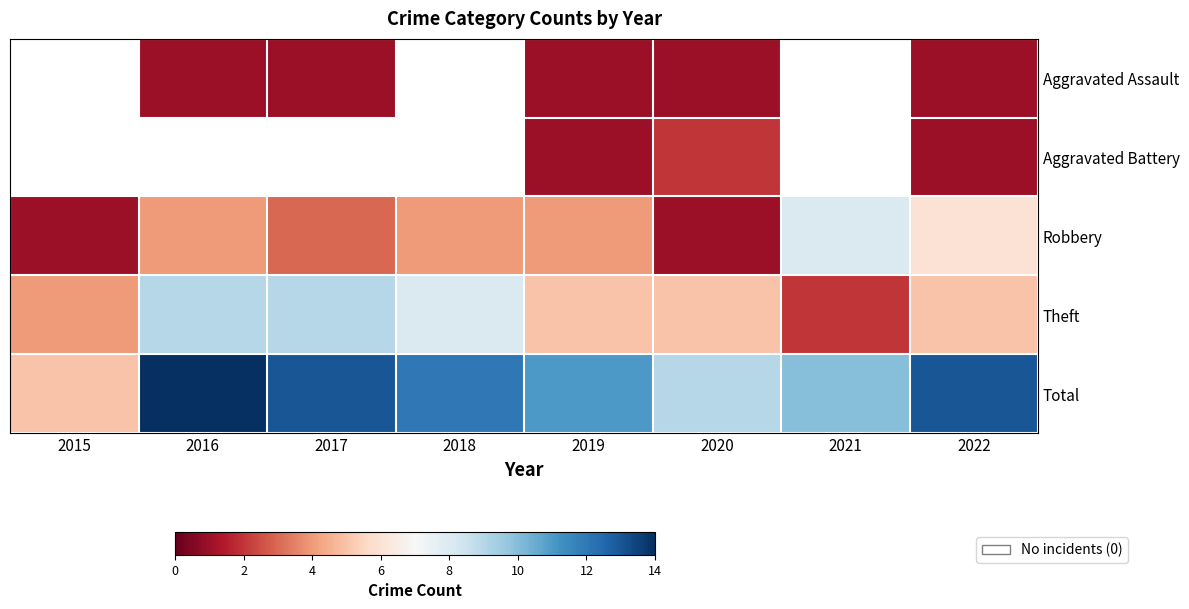

Which series has the largest total across all categories?

Total